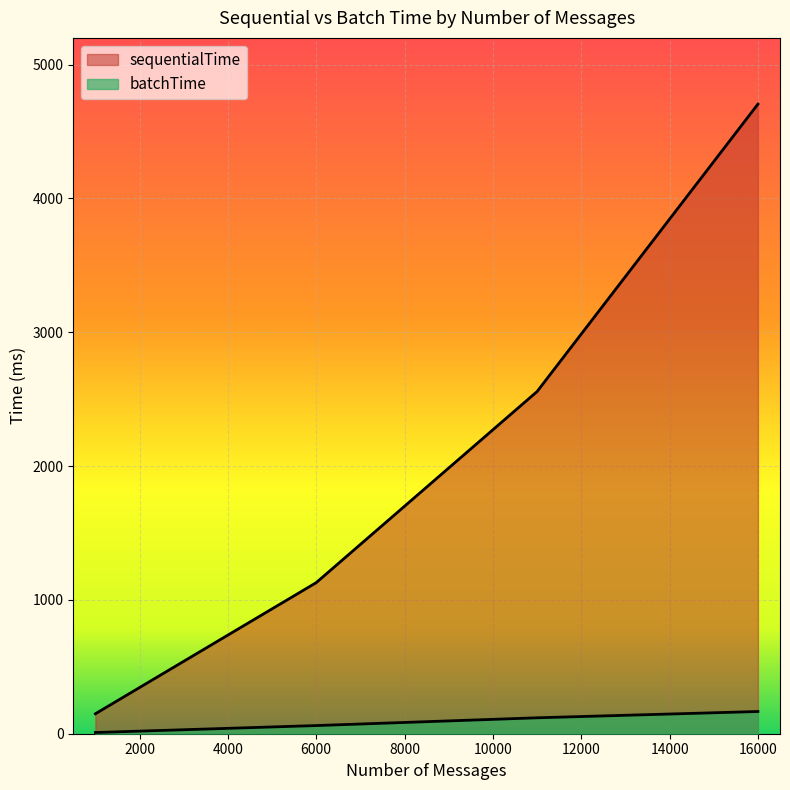

True or false: sequentialTime and batchTime cross at least once.

False